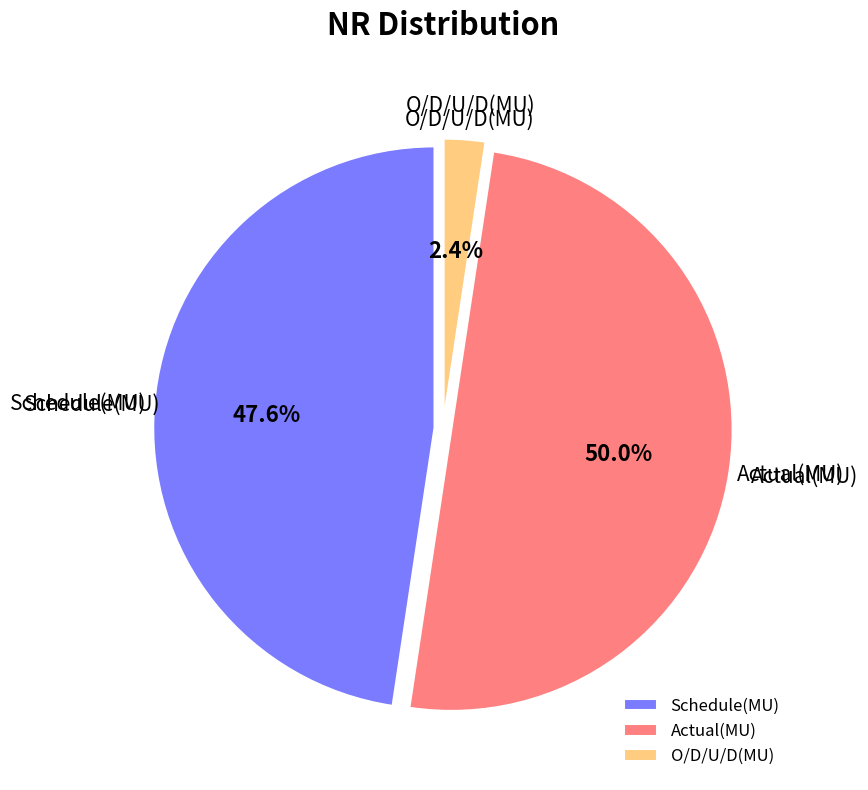

Which has a higher value, Schedule(MU) or O/D/U/D(MU)?

Schedule(MU)